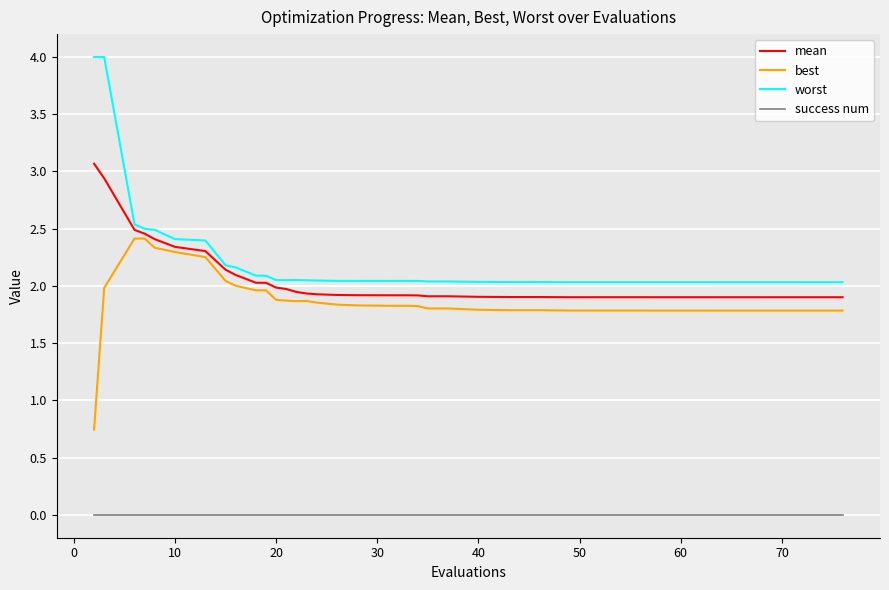

Rank the series by their maximum value, from lowest to highest.

success num, best, mean, worst